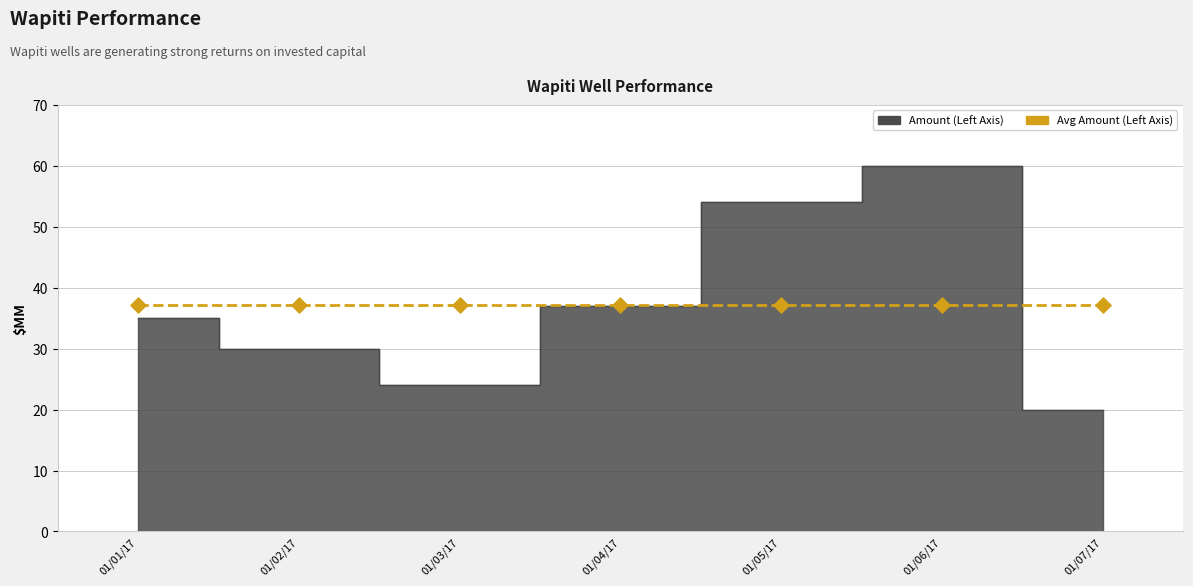

What is the change in value from 01/03/17 to 01/07/17?

-4